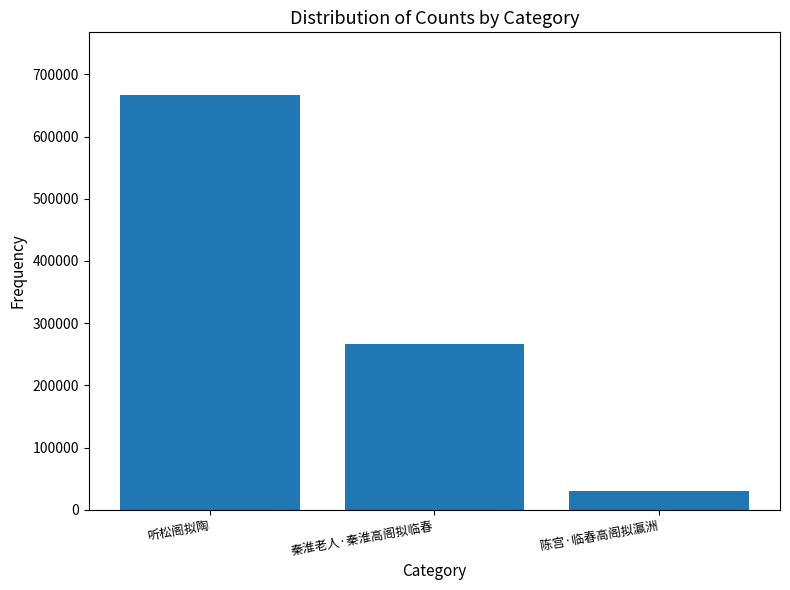

Approximately how many times larger is the value at 听松阁拟陶 compared to 秦淮老人·秦淮高阁拟临春?

2.5